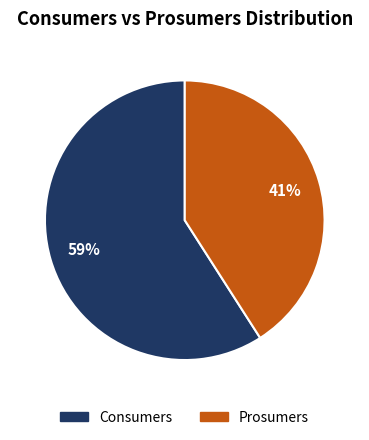

How many slices are in this pie chart?

2